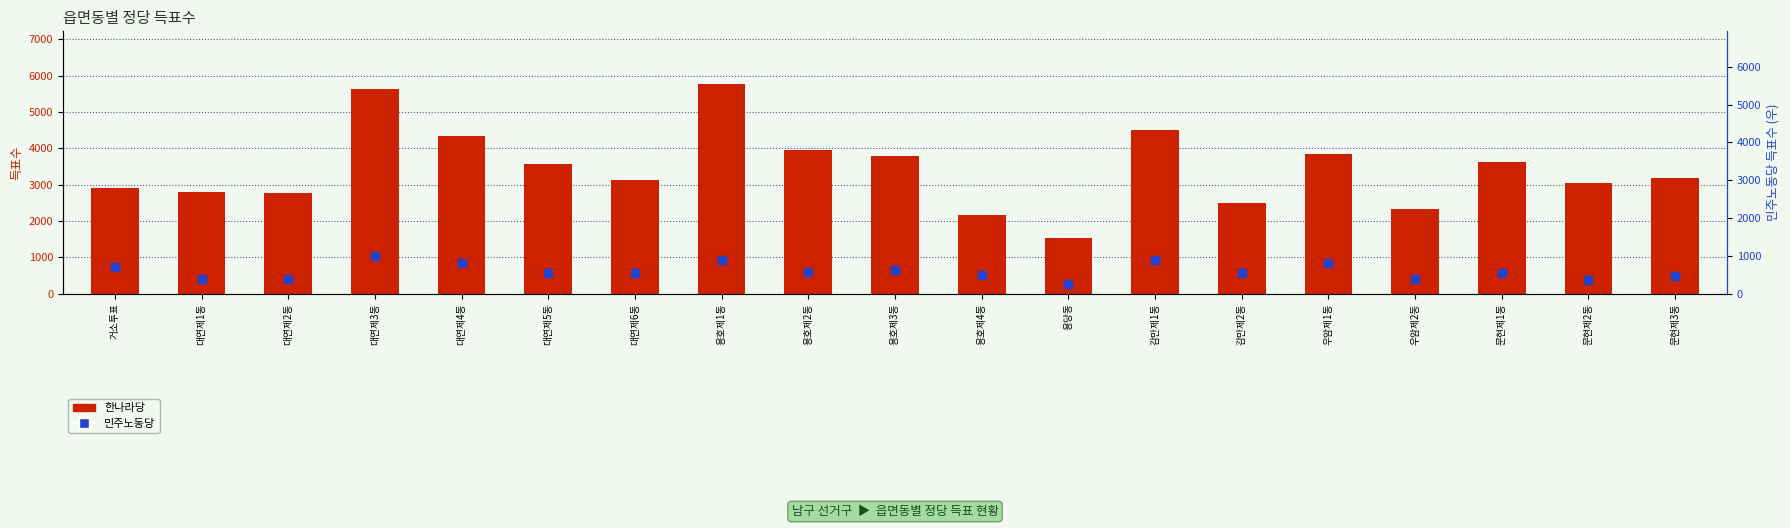

Is the value of 한나라당 at 대연제6동 greater than the value of 민주노동당 at 거소투표?

Yes